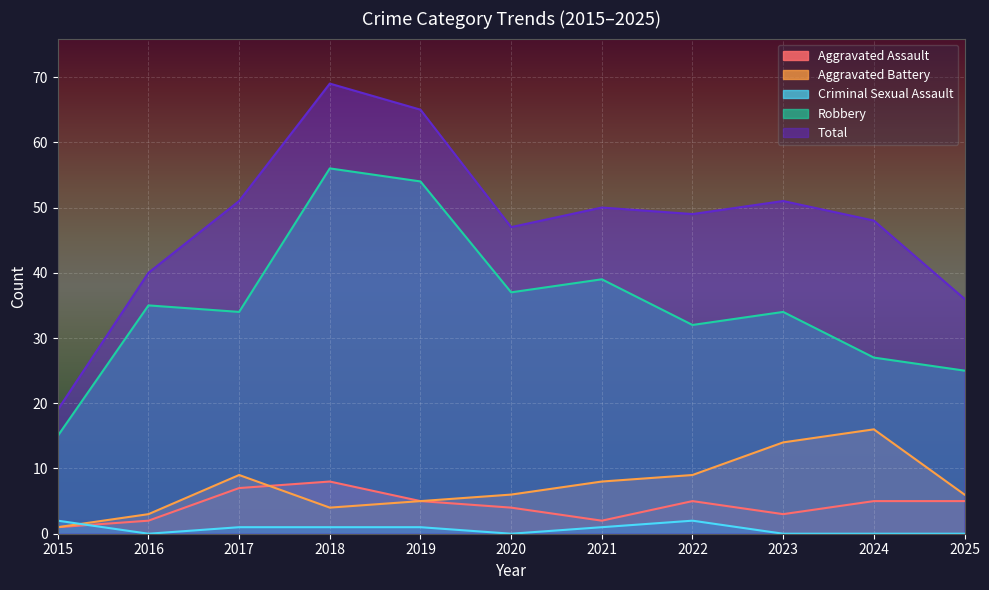

Reading left to right, list all the values displayed in this chart.

Aggravated Assault: 2015=1	2016=2	2017=7	2018=8	2019=5	2020=4	2021=2	2022=5	2023=3	2024=5	2025=5
Aggravated Battery: 2015=1	2016=3	2017=9	2018=4	2019=5	2020=6	2021=8	2022=9	2023=14	2024=16	2025=6
Criminal Sexual Assault: 2015=2	2016=0	2017=1	2018=1	2019=1	2020=0	2021=1	2022=2	2023=0	2024=0	2025=0
Robbery: 2015=15	2016=35	2017=34	2018=56	2019=54	2020=37	2021=39	2022=32	2023=34	2024=27	2025=25
Total: 2015=19	2016=40	2017=51	2018=69	2019=65	2020=47	2021=50	2022=49	2023=51	2024=48	2025=36